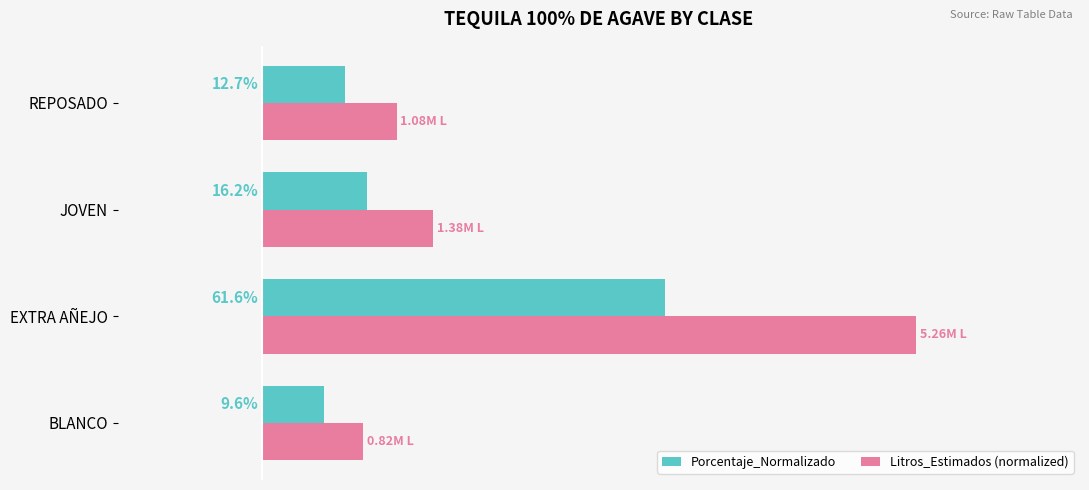

What is the smallest value displayed?

0.1